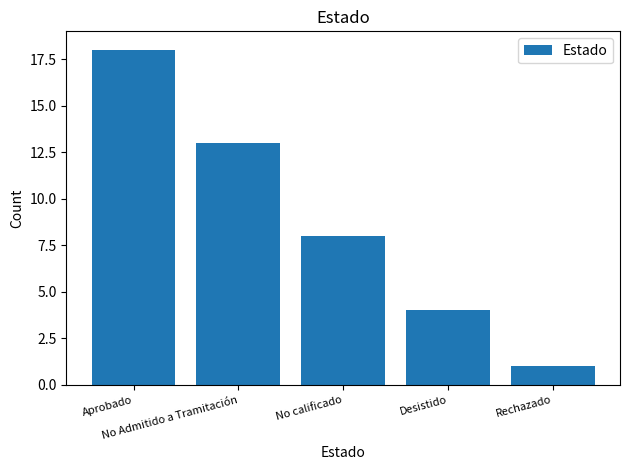

What is the minimum value shown in the chart?

1